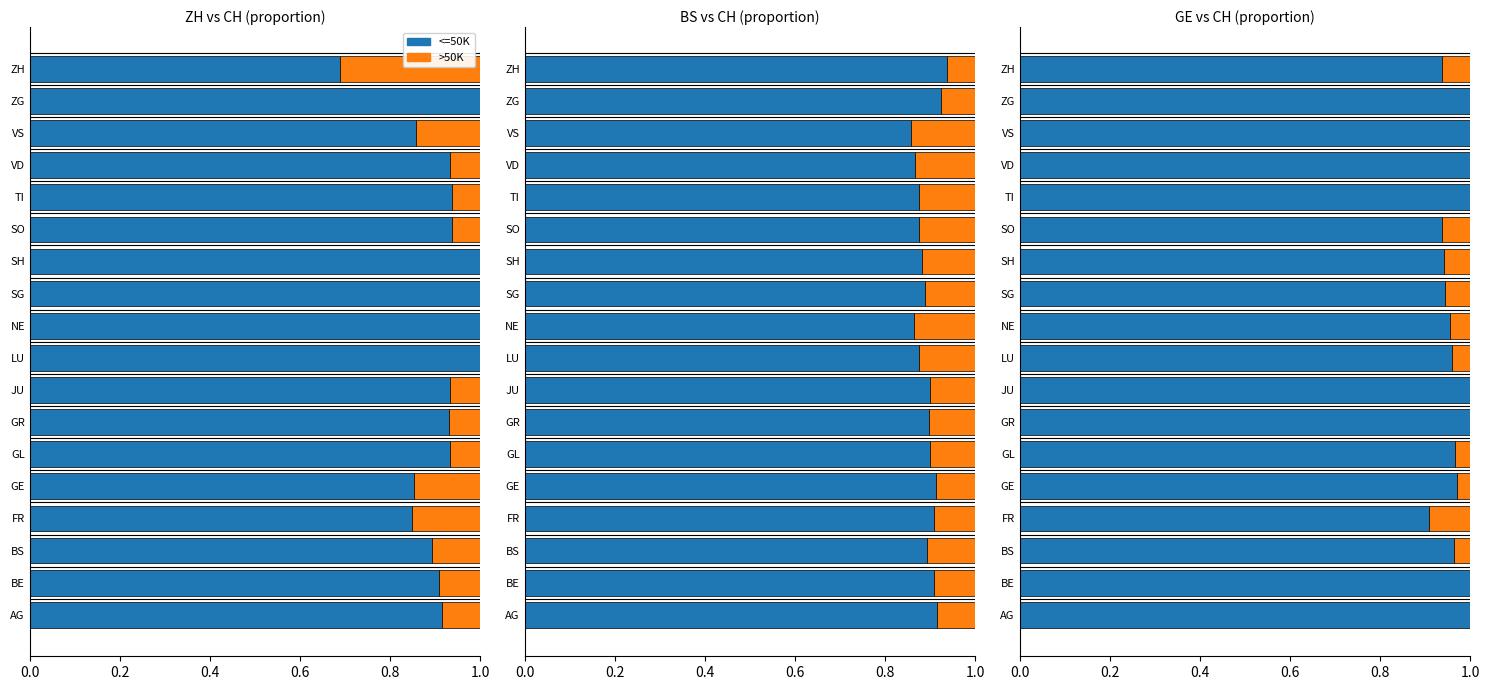

What are all the series names shown in the legend?

<=50K, >50K